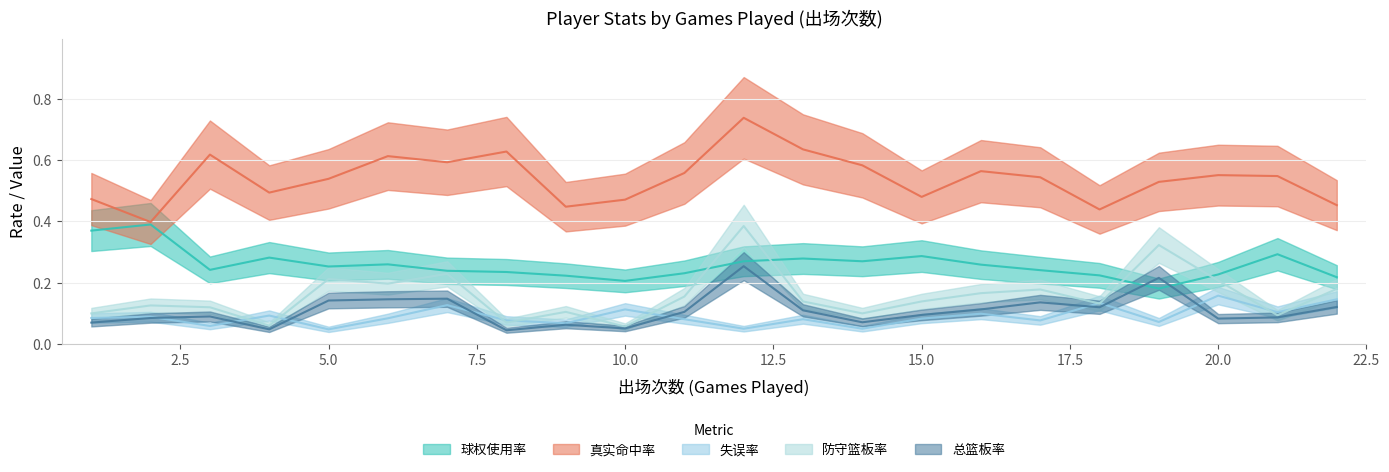

Does the chart have visible grid lines?

Yes